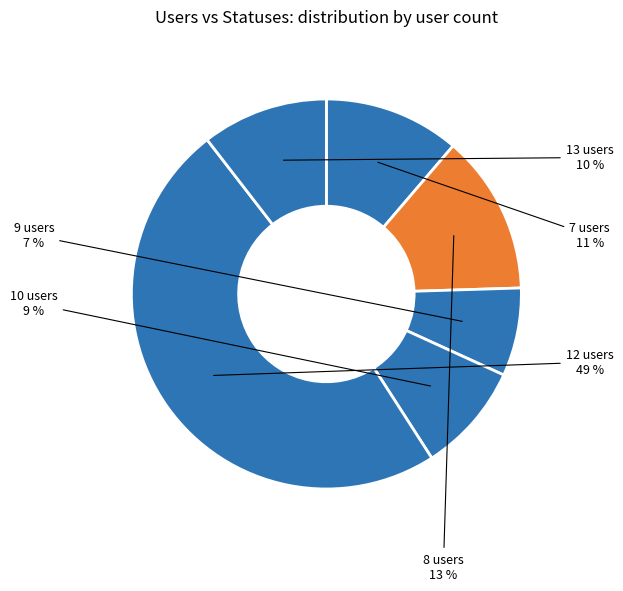

Does 12 users represent more than half of the total?

No